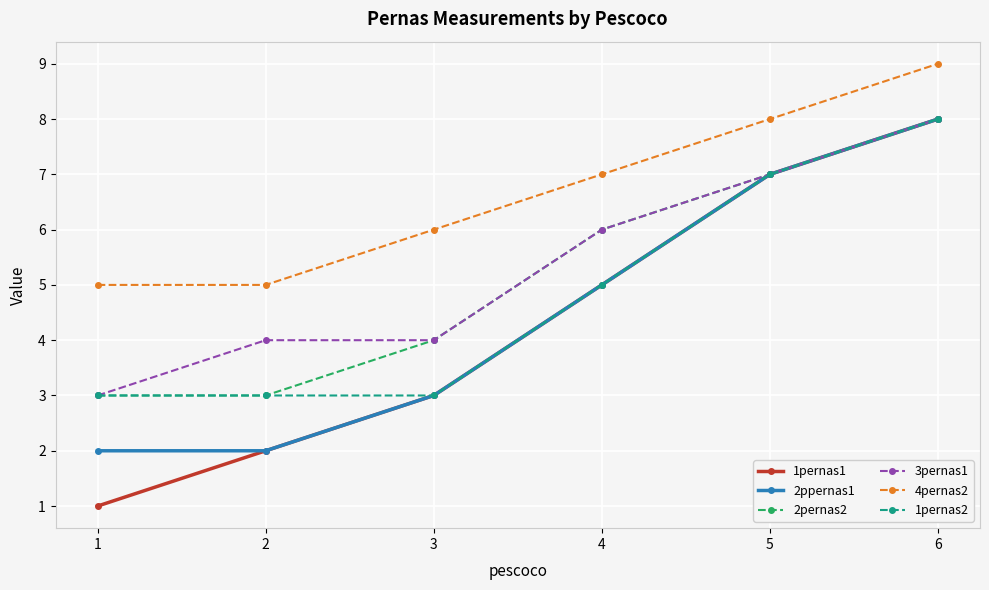

What is the minimum value shown in the chart?

1